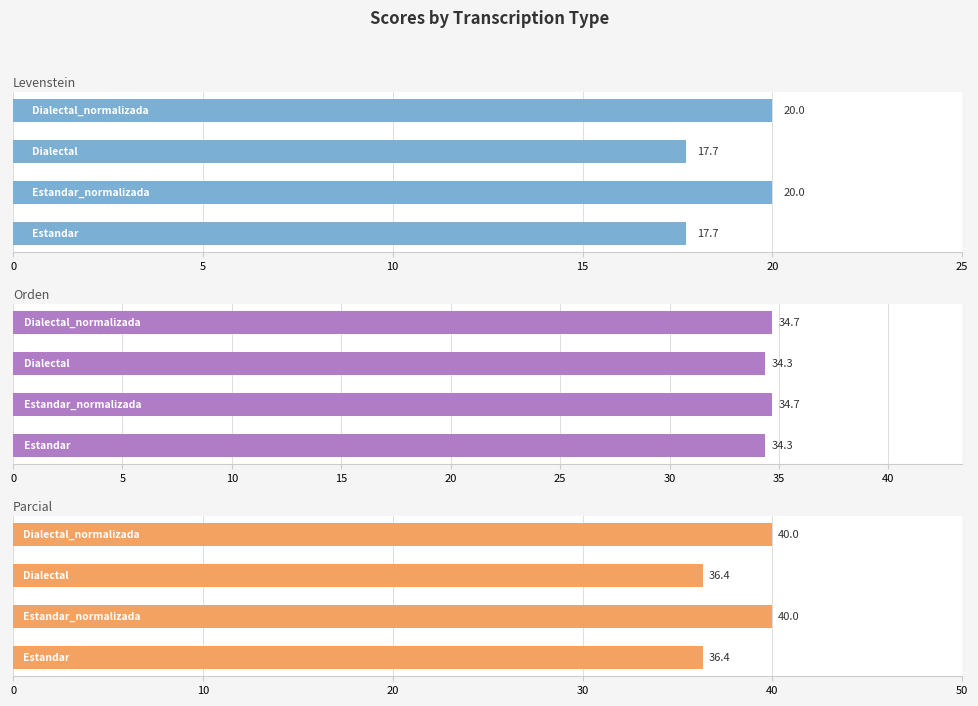

What is the difference between the highest and lowest values at 10?

18.6